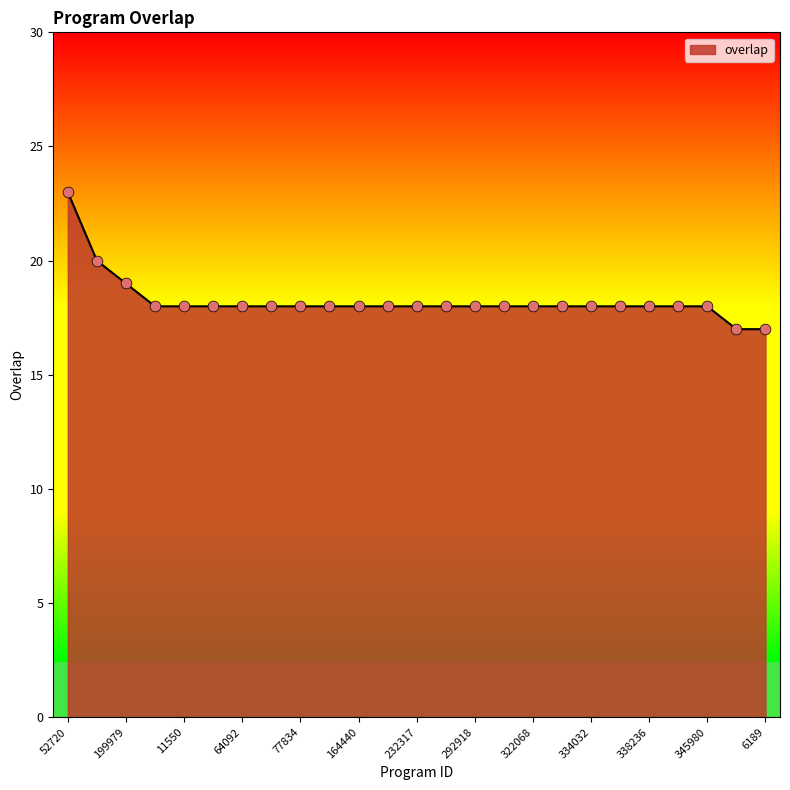

What is the minimum value shown in the chart?

17